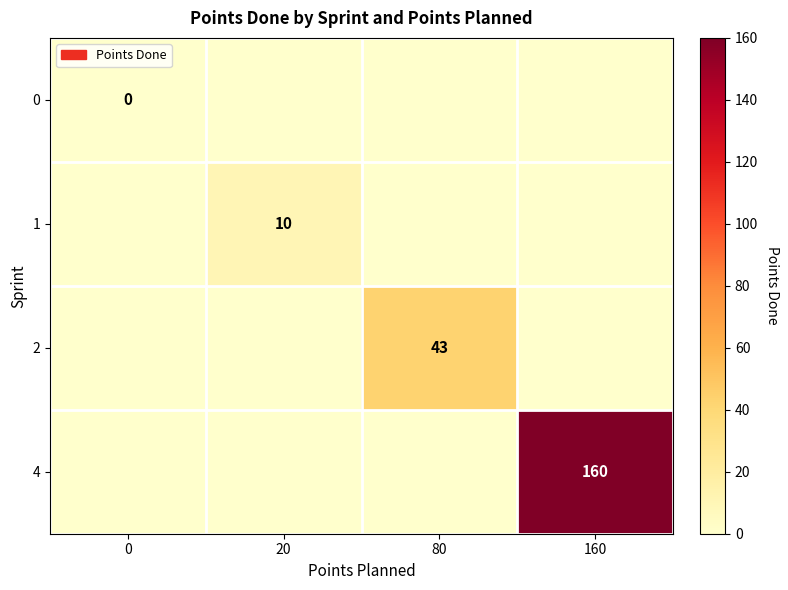

Is it true that 4 equals 32 at 160?

False